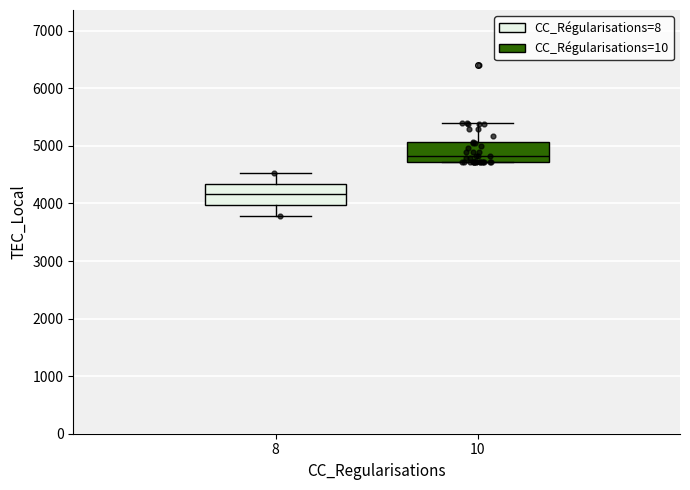

Reading left to right, read every box against the y-axis: the position of its median line, the range the box covers, and the ends of its whiskers. The values are not printed on the chart, so give them approximately, as read against the axis.

8: median 4200, box 4000 to 4300, whiskers 3800 to 4500
10: median 4800, box 4700 to 5100, whiskers 4700 to 5400